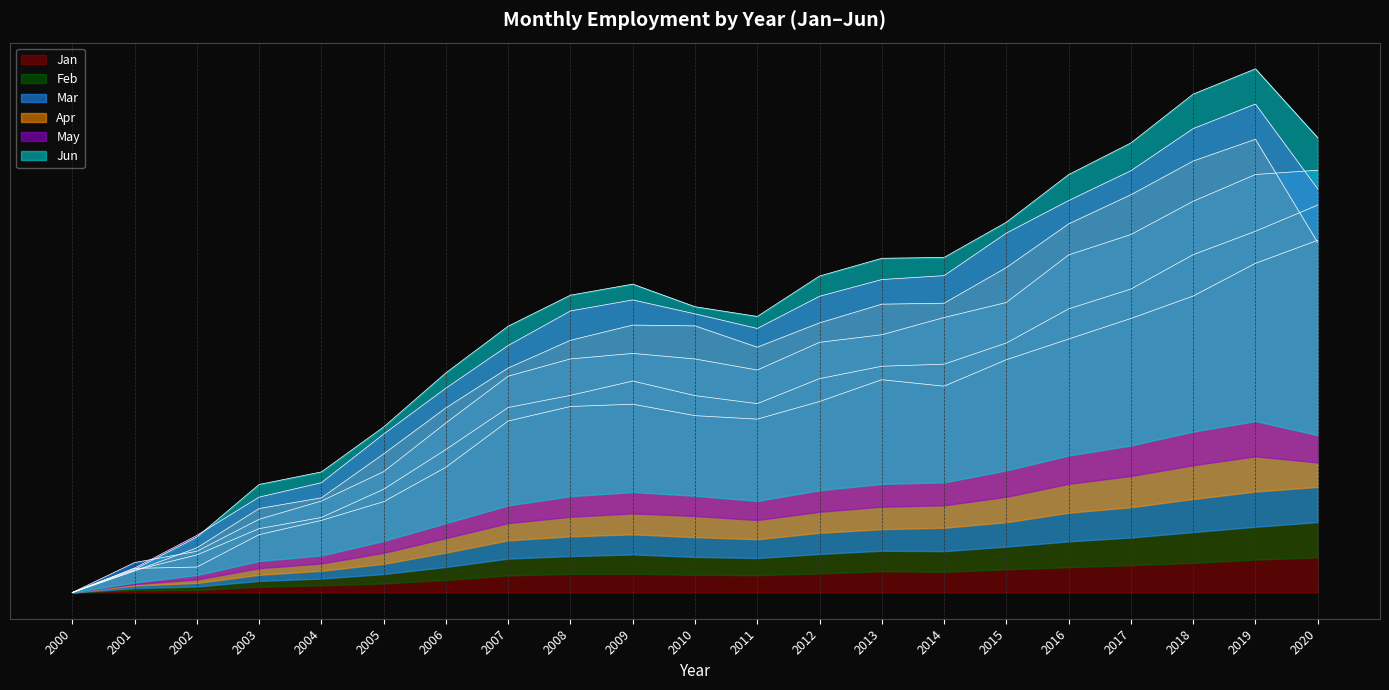

How many lines are shown in the chart?

6